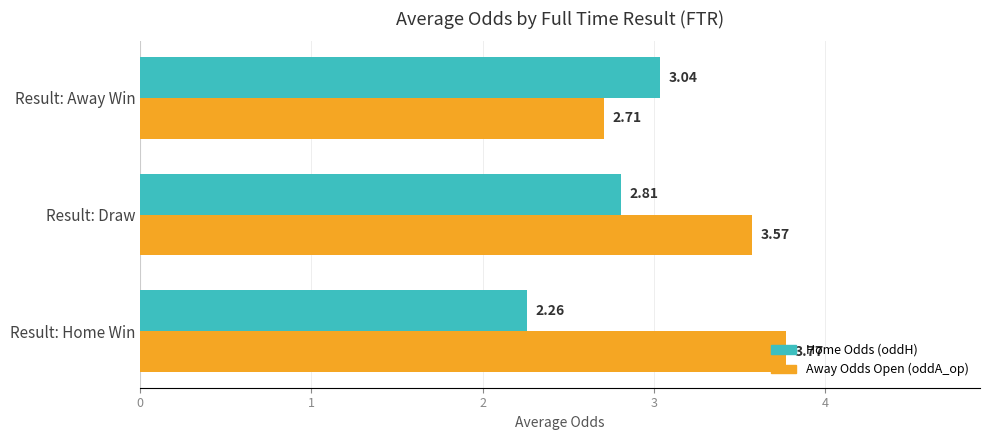

What is the difference between the highest and lowest values at Result: Draw?

0.8